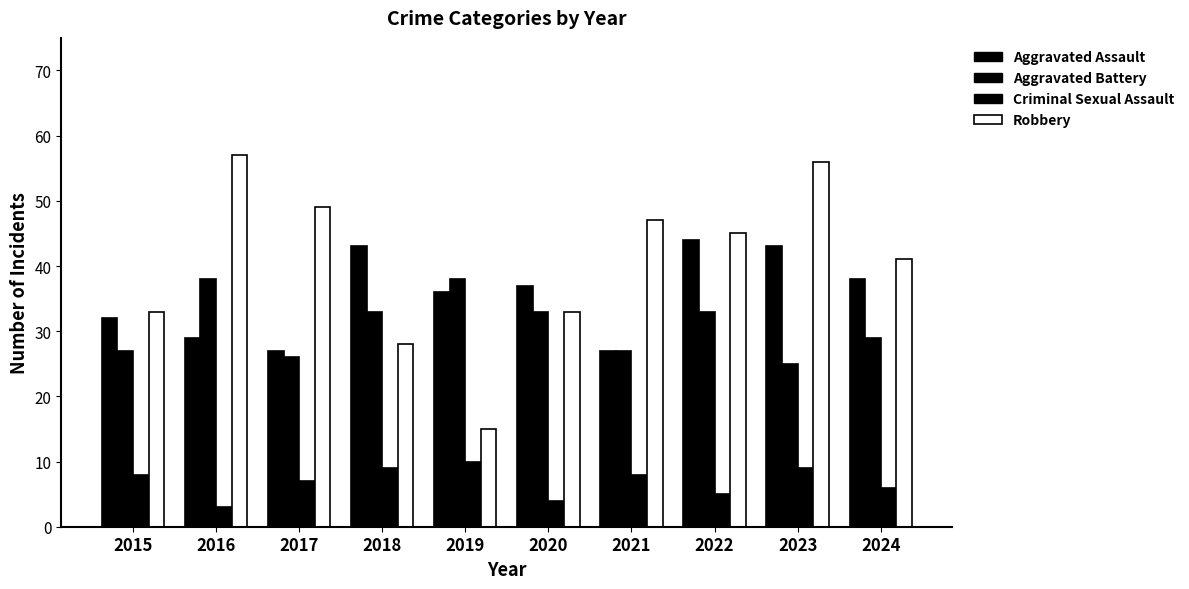

How many values in the Robbery series are below 45?

5